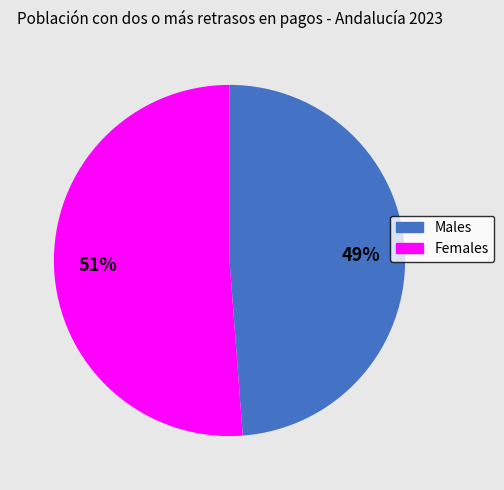

Is there any slice that represents more than half of the pie?

Yes